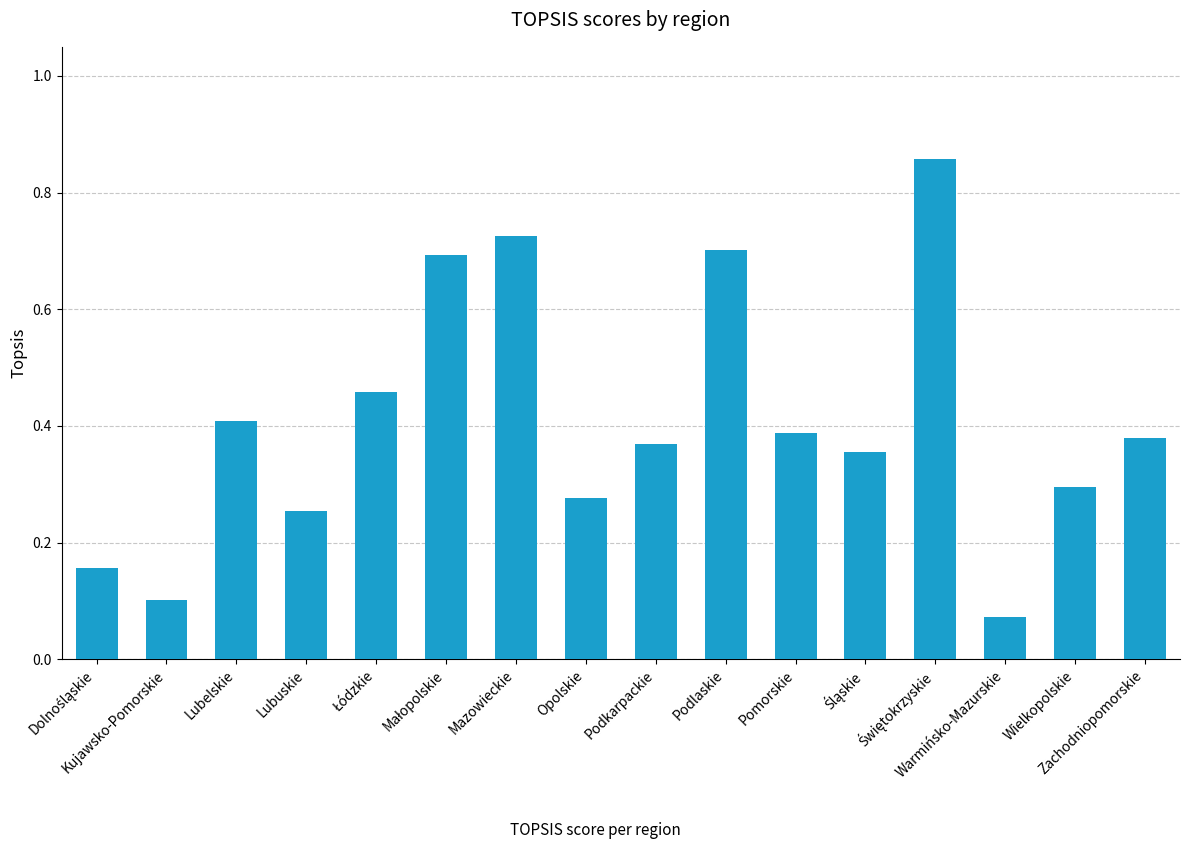

What is the difference between the maximum and minimum values?

0.8